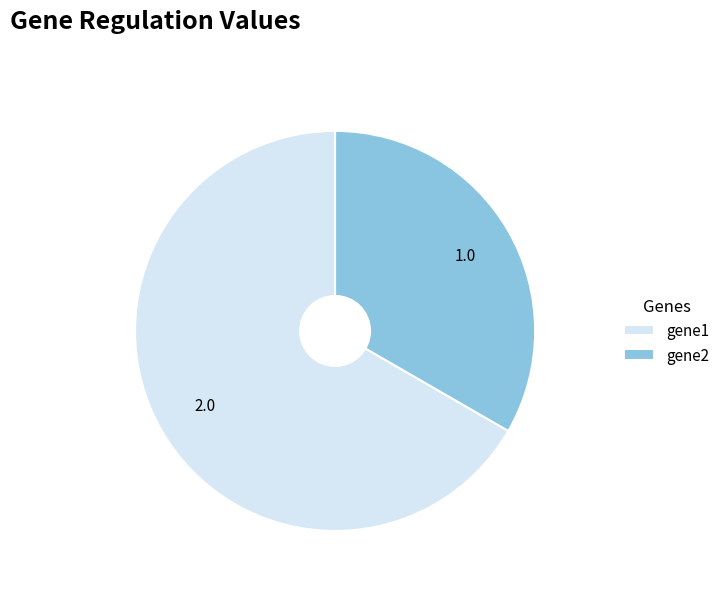

Does gene2 account for over 50% of the chart?

No